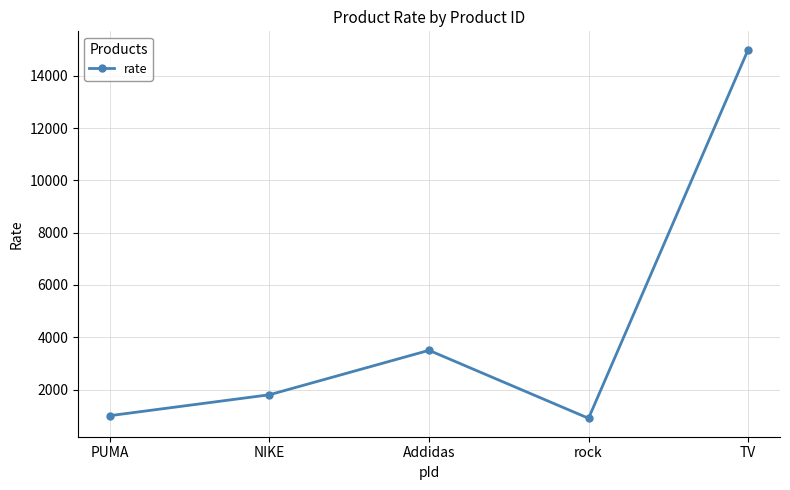

What is the maximum value shown in the chart?

15000